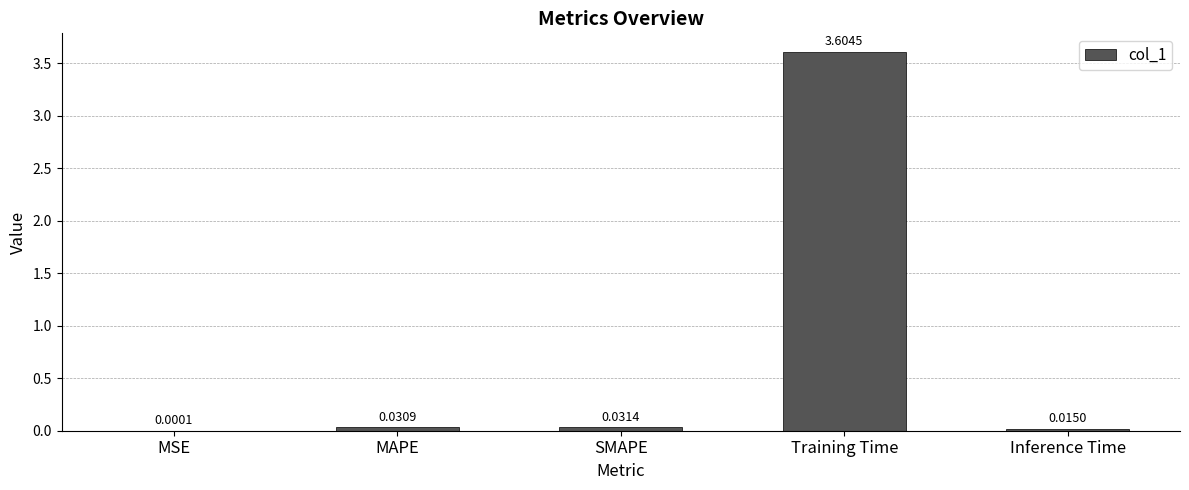

Which label corresponds to the largest value in the chart?

Training Time